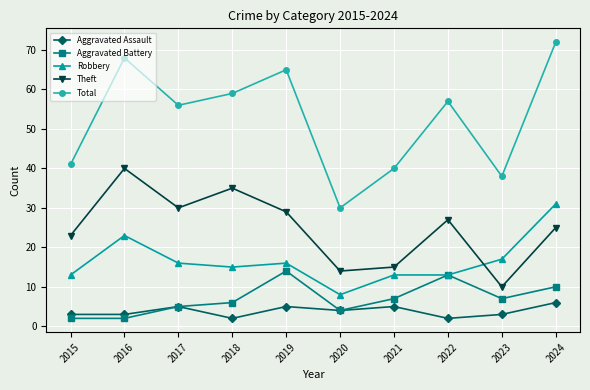

True or false: Theft and Aggravated Battery cross at least once.

False